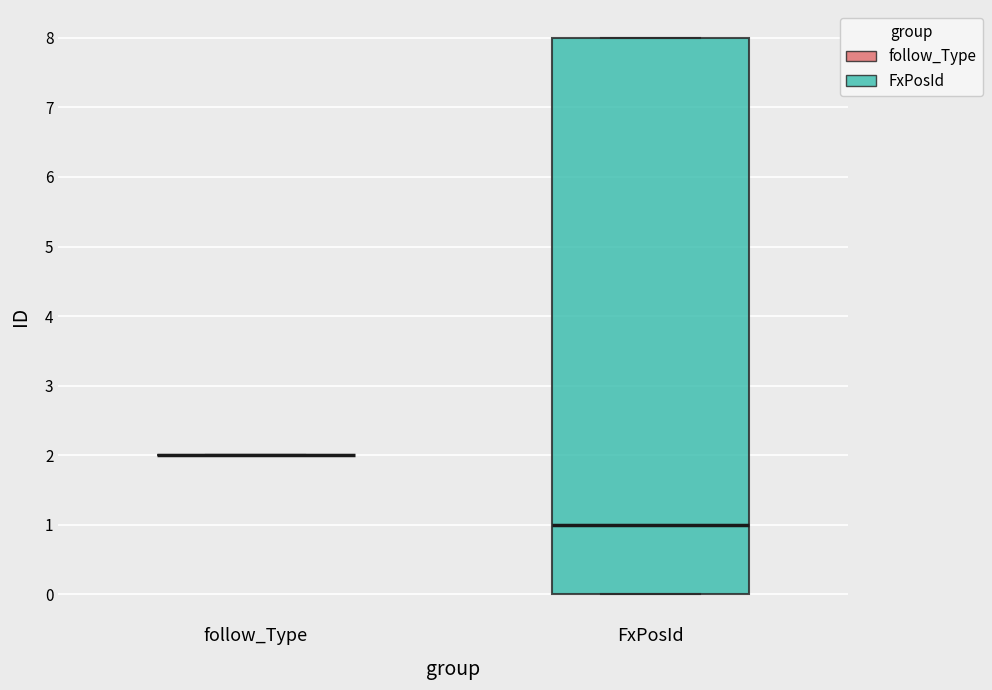

Reading left to right, transcribe this box plot: for each box, give where its median line is, the range the box spans, and where its two whiskers end, as read against the y-axis. The values are not printed on the chart, so give them approximately, as read against the axis.

follow_Type: box collapsed to a line at 2, whiskers 2 to 2
FxPosId: median 1, box 0 to 8, whiskers 0 to 8